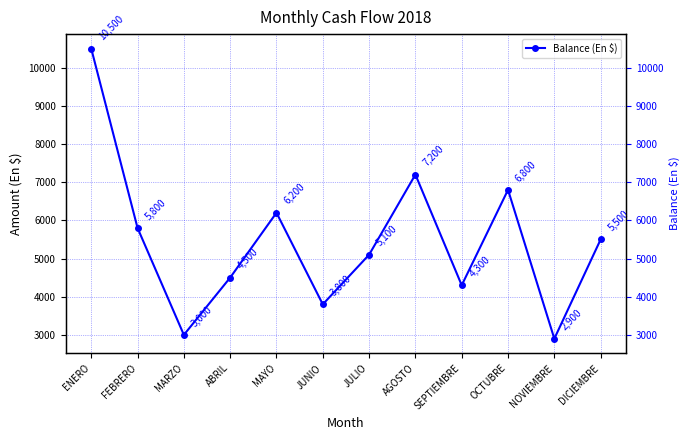

What is the value of the 7th point from the left?

5100